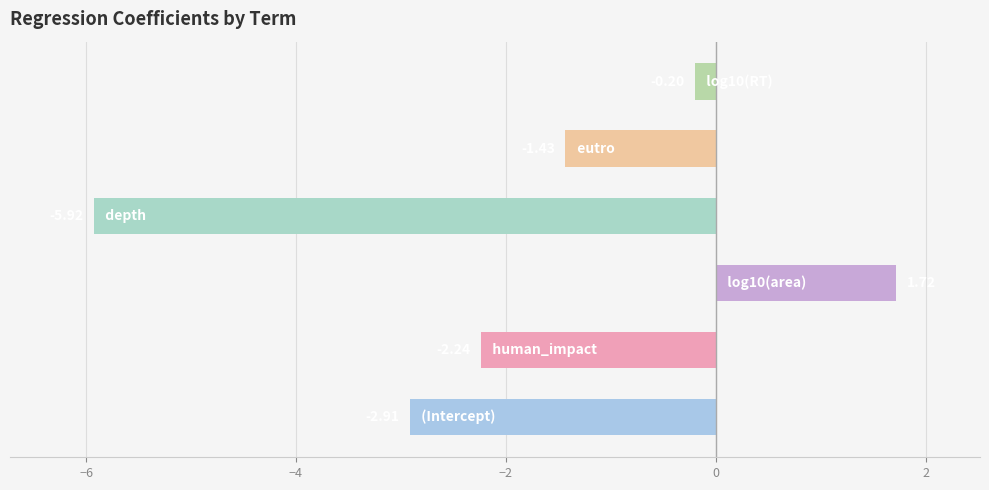

Are the bars horizontal?

Yes